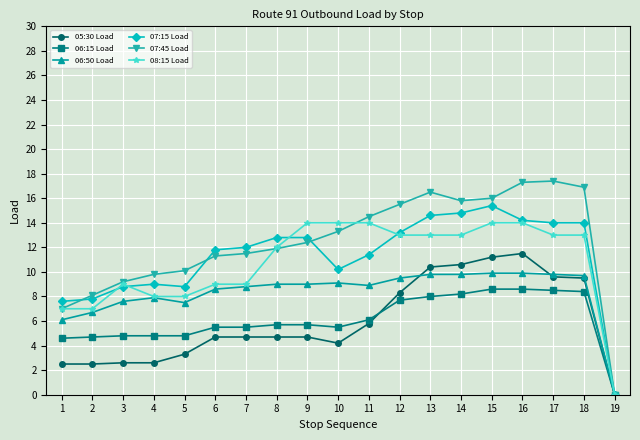

What is the total value across all series at 4?

42.1